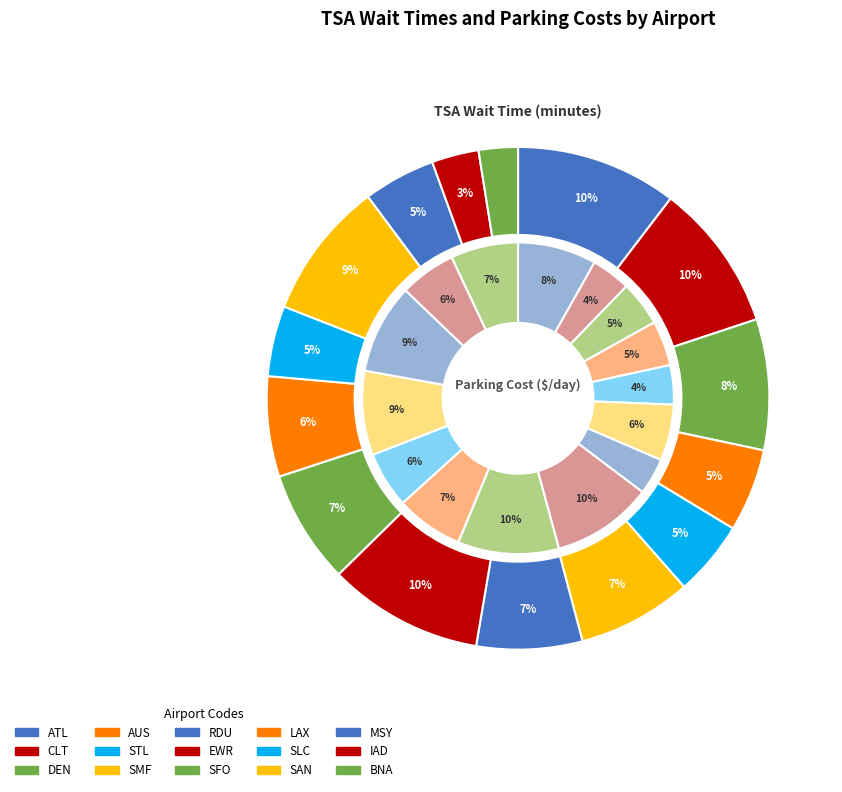

What percentage is the 4 slice, to the nearest percent?

5%